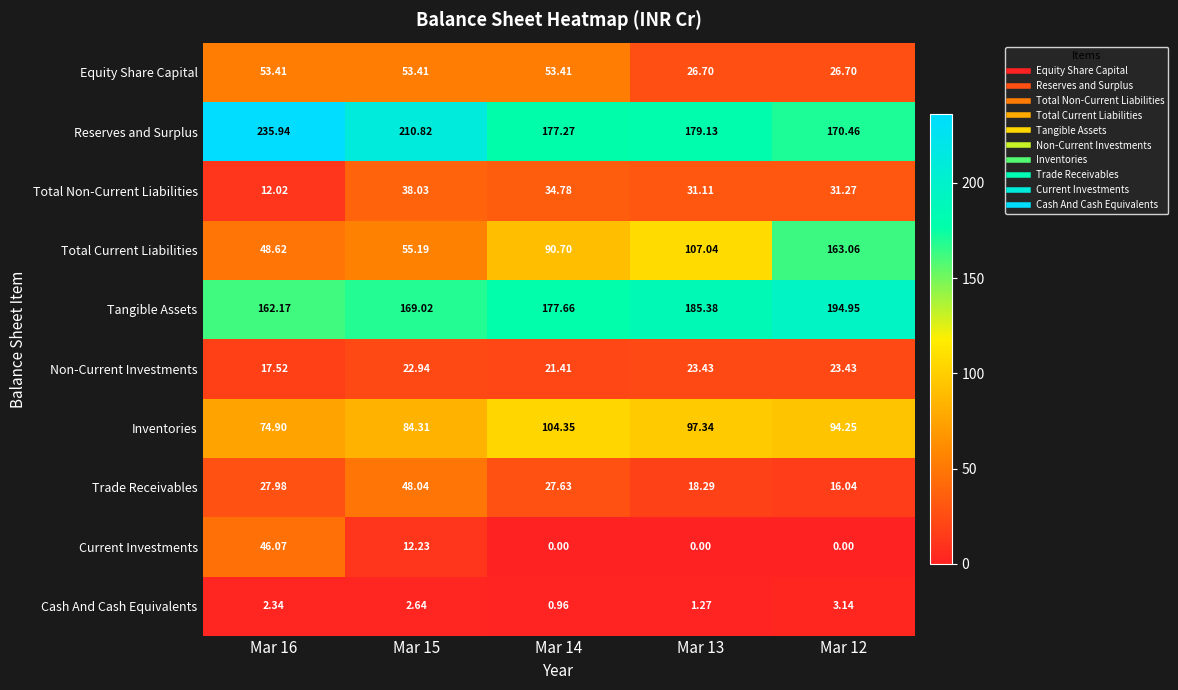

Between Mar 15 and Mar 13, which series saw the biggest shift?

Total Current Liabilities